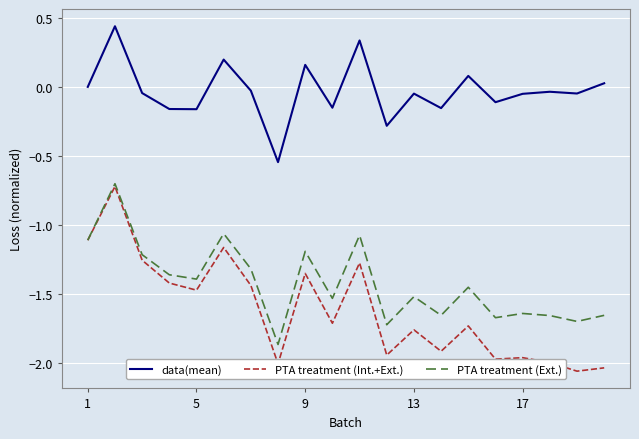

How many lines are shown in the chart?

3